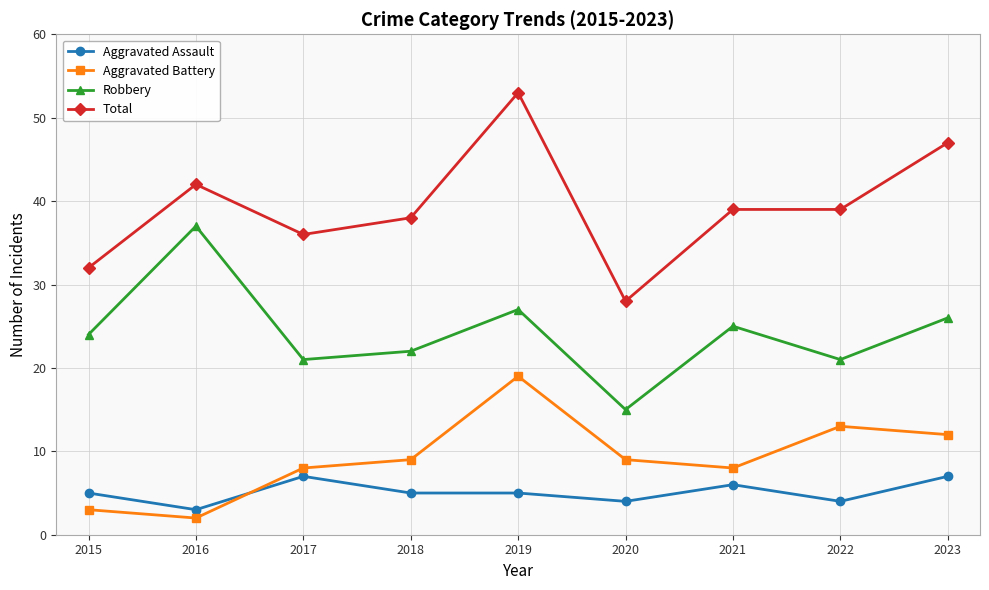

True or false: Aggravated Assault and Robbery intersect in this chart.

False